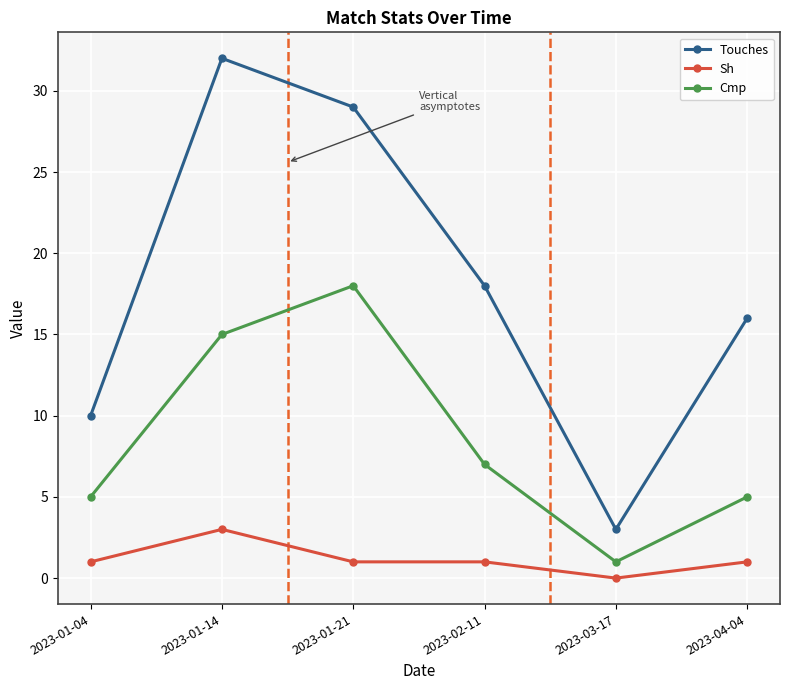

At which label does Touches reach its peak?

2023-01-14